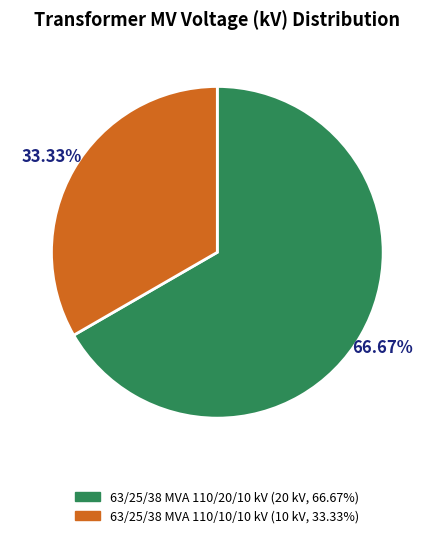

Is there a majority slice in this chart?

Yes